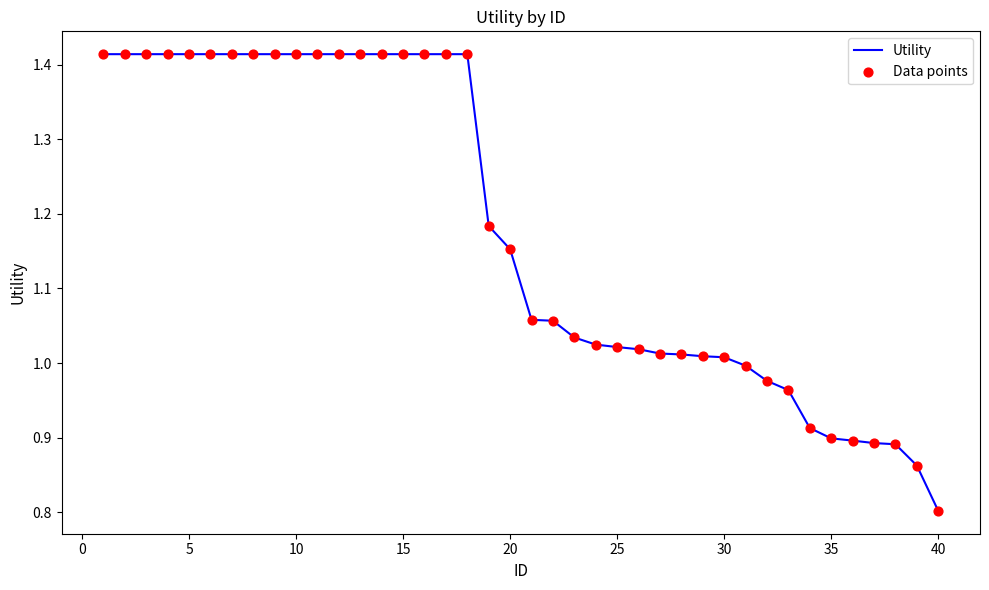

What is the difference between the maximum and minimum values?

0.6